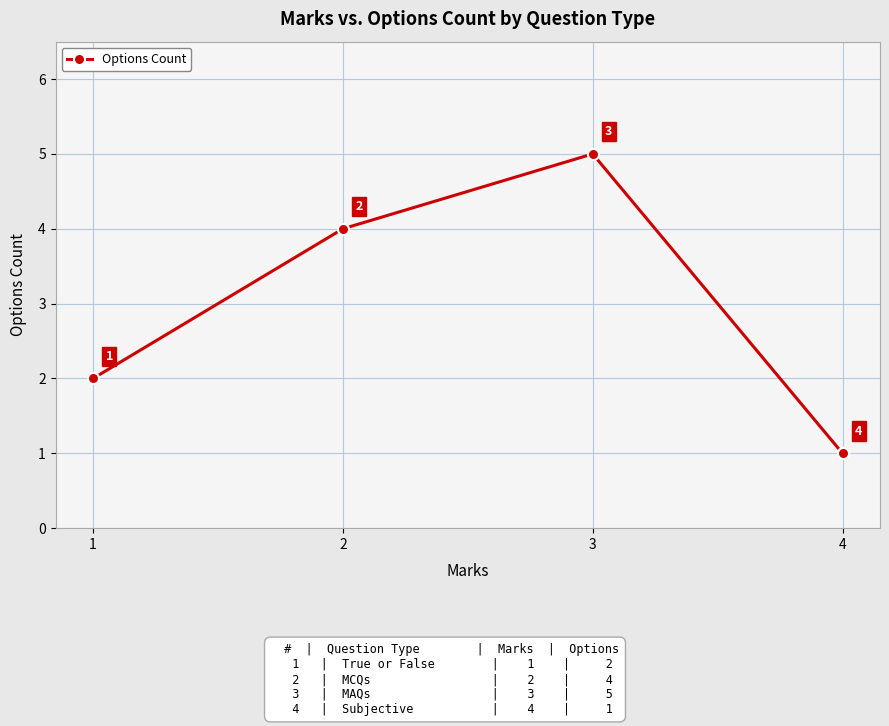

What is the ratio of the value at 1 to the value at 3?

0.4